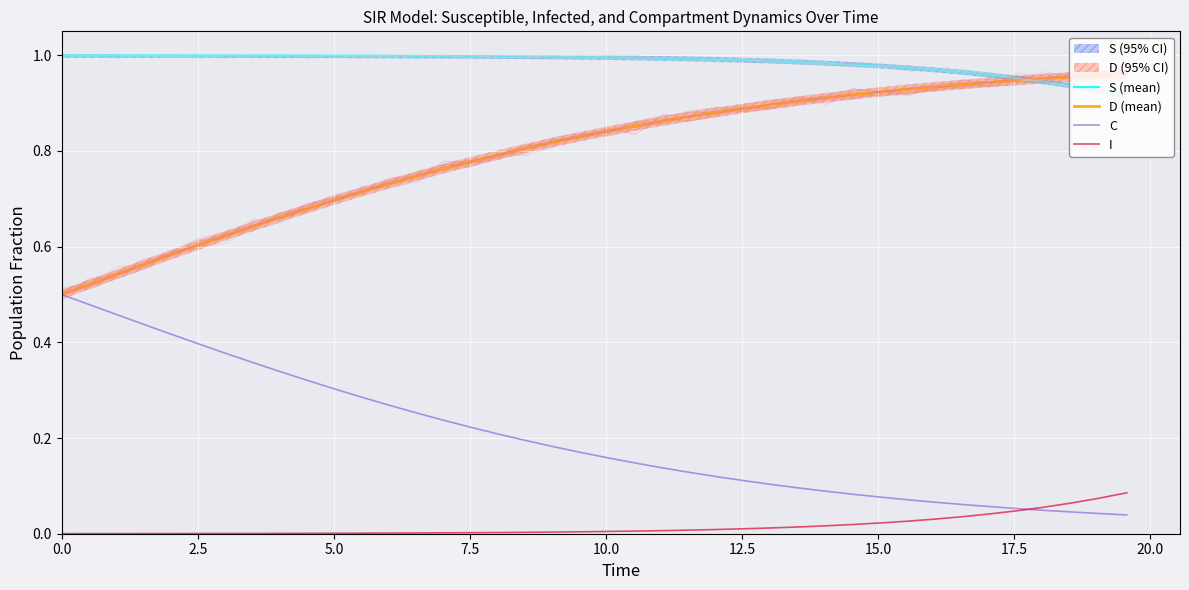

True or false: I and D (mean) cross at least once.

False